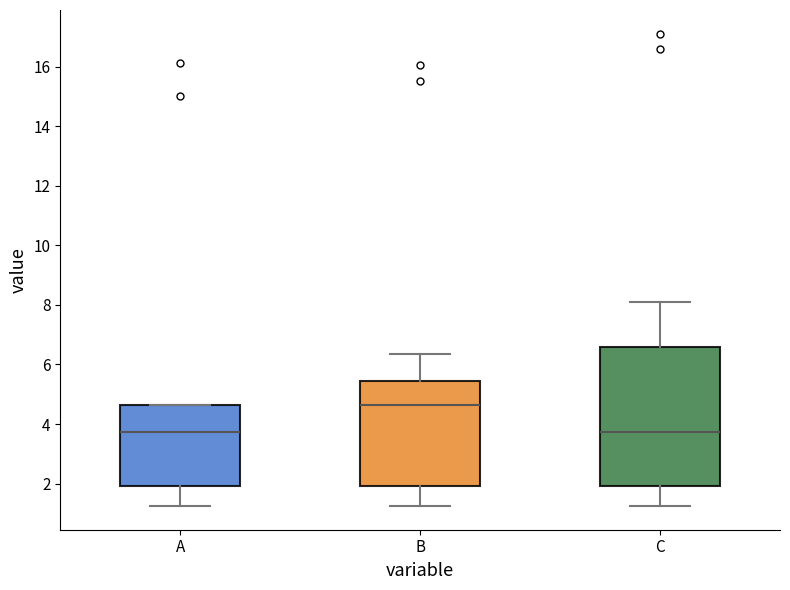

Reading left to right, transcribe this box plot: for each box, give where its median line is, the range the box spans, and where its two whiskers end, as read against the y-axis. The values are not printed on the chart, so give them approximately, as read against the axis.

A: median 3.8, box 2.0 to 4.6, whiskers 1.2 to 4.6
B: median 4.6, box 2.0 to 5.4, whiskers 1.2 to 6.4
C: median 3.8, box 2.0 to 6.6, whiskers 1.2 to 8.0